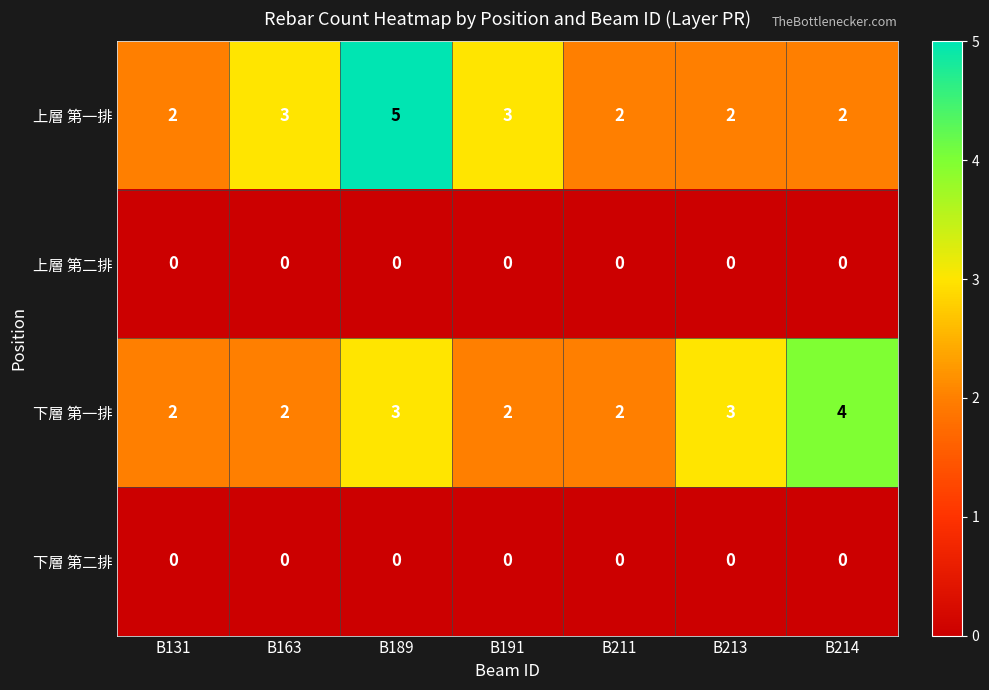

Reading left to right, list all the values displayed in this chart.

上層 第一排: 2	3	5	3	2	2	2
上層 第二排: 0	0	0	0	0	0	0
下層 第一排: 2	2	3	2	2	3	4
下層 第二排: 0	0	0	0	0	0	0